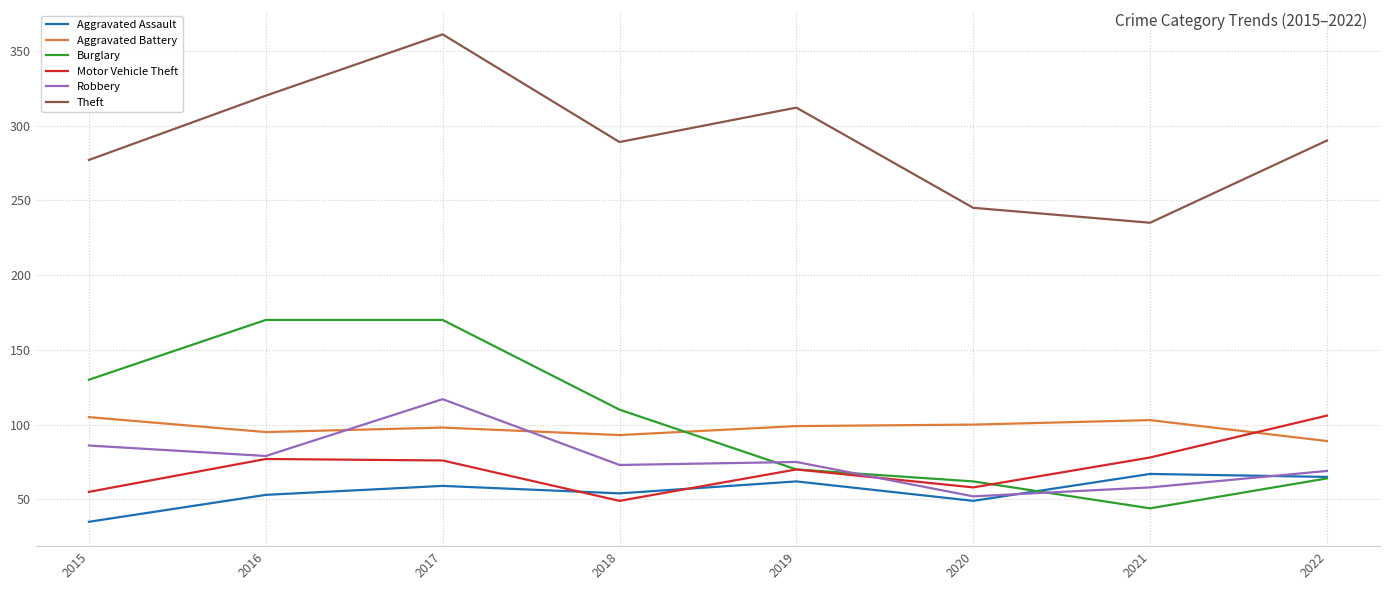

At 2020, list the series in order from smallest to largest.

Aggravated Assault, Robbery, Motor Vehicle Theft, Burglary, Aggravated Battery, Theft